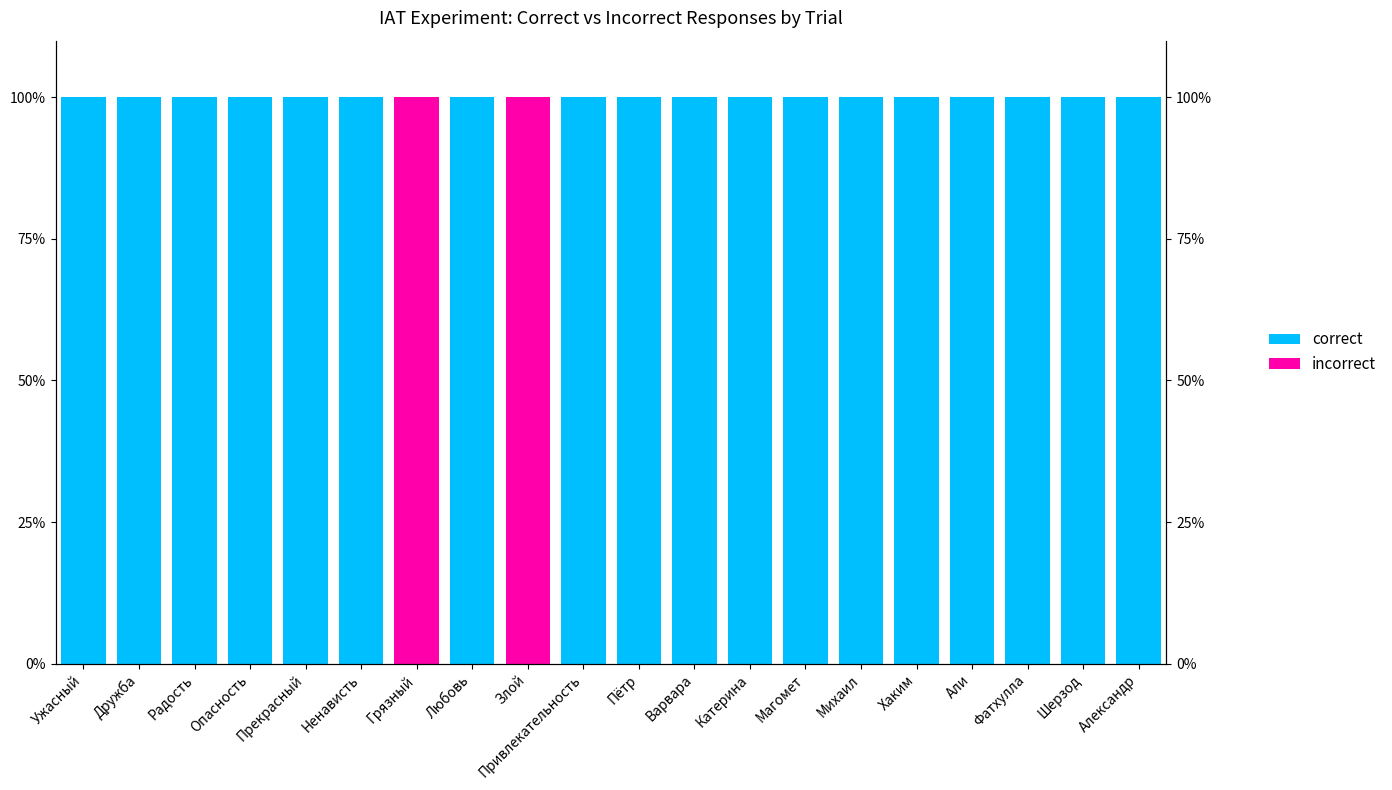

The correct series shows 100 at Михаил. True or false?

True